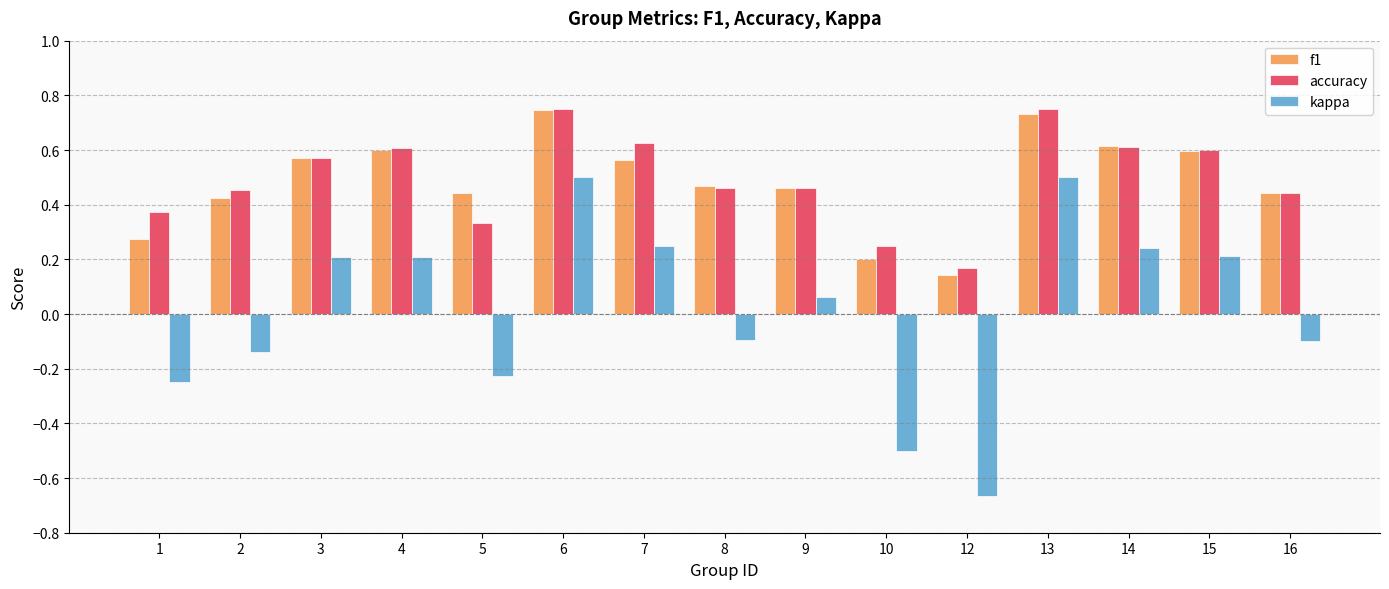

Is the value of f1 at 6 greater than the value of accuracy at 15?

Yes